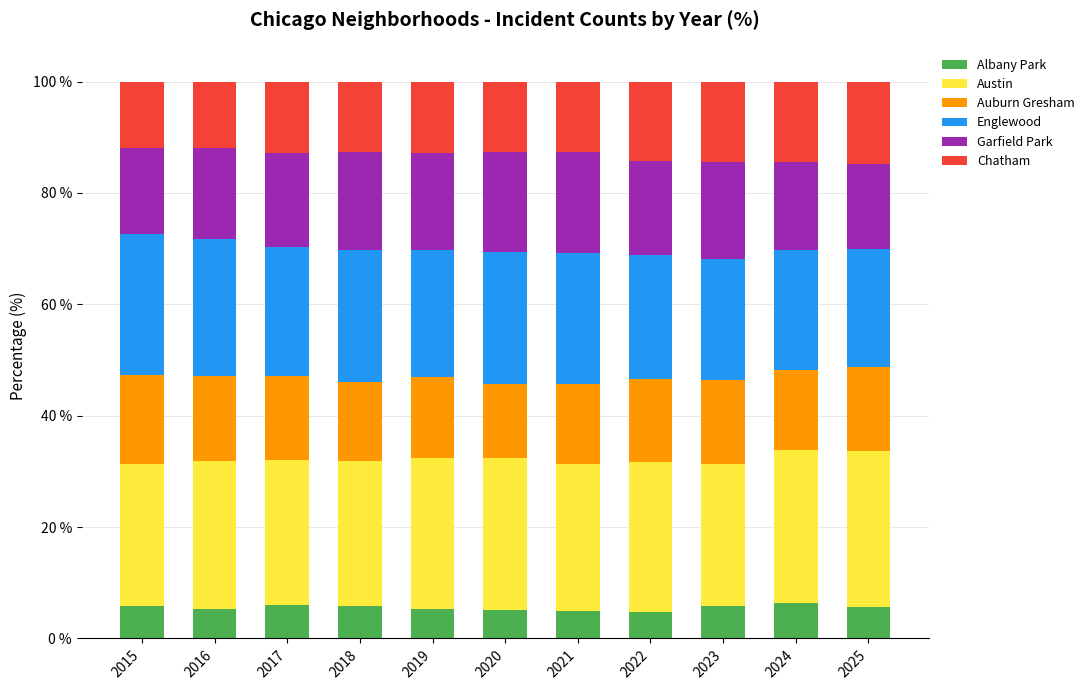

Are the bars grouped side by side (vs. stacked)?

No